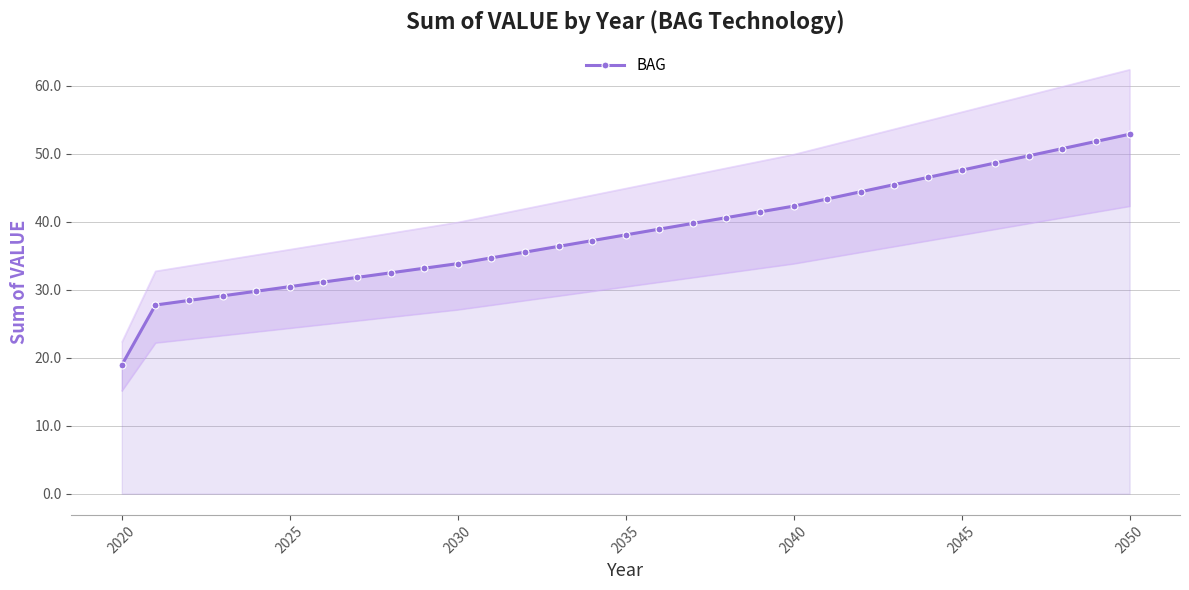

What is the minimum value shown in the chart?

18.9